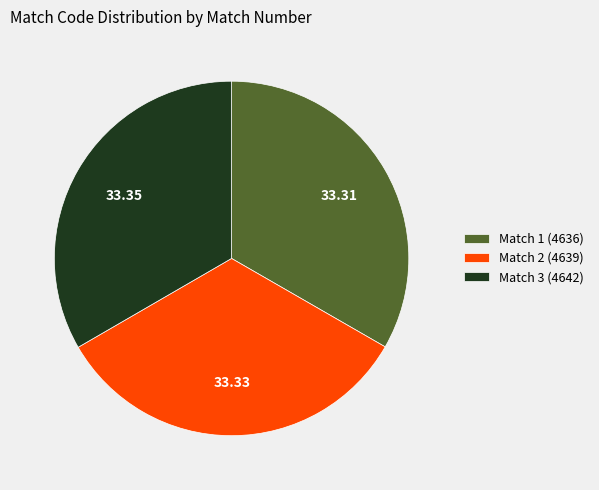

Is it true that Match 1 (4636) is 33% of the pie?

True